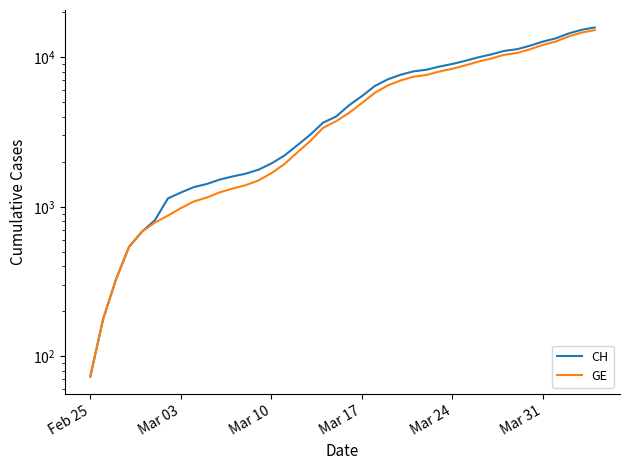

True or false: CH and GE intersect in this chart.

False